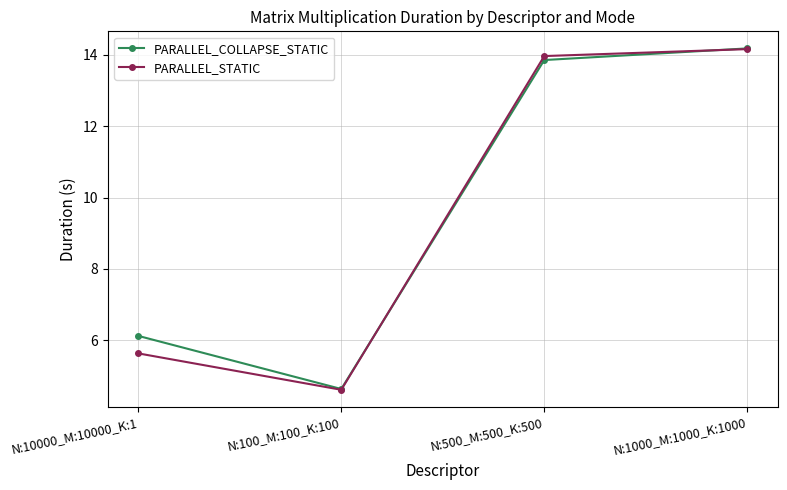

What is the label of the 2nd point from the left?

N:100_M:100_K:100